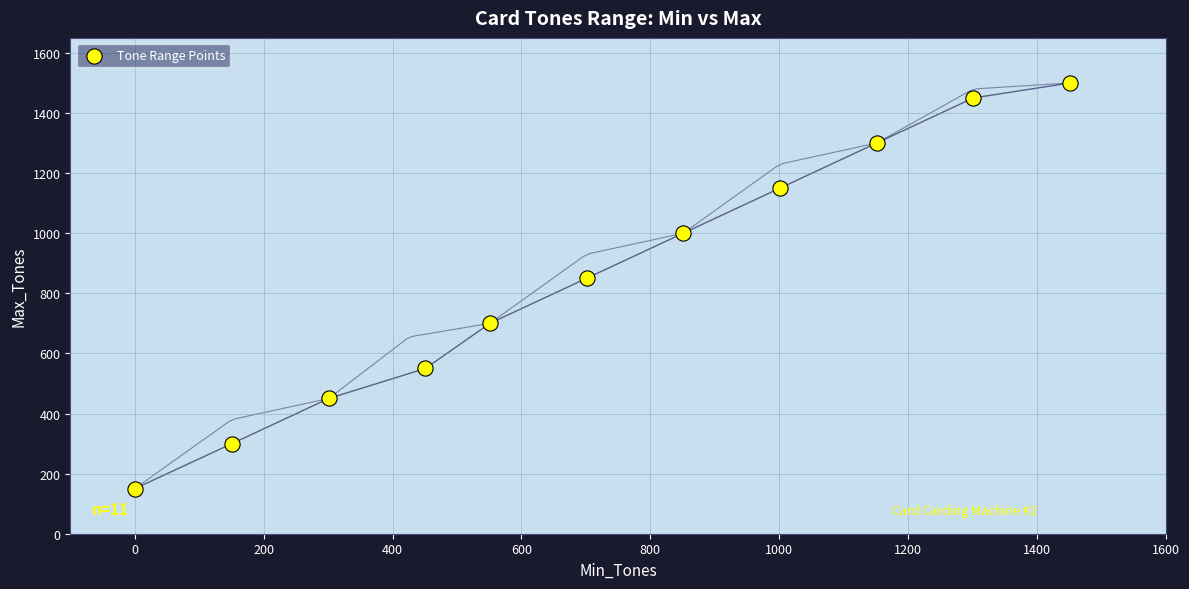

What is the average Y value?

855